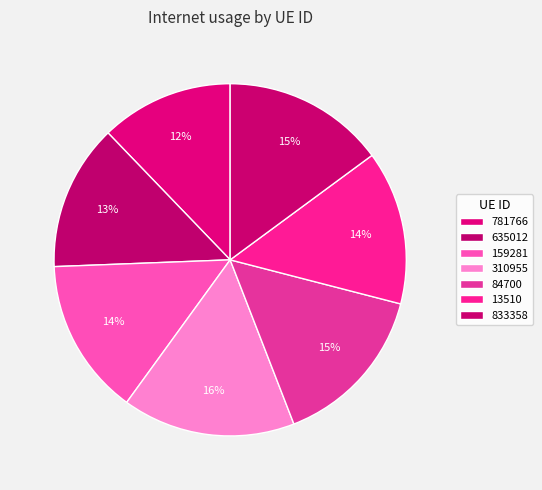

Count the number of slices in the pie.

7